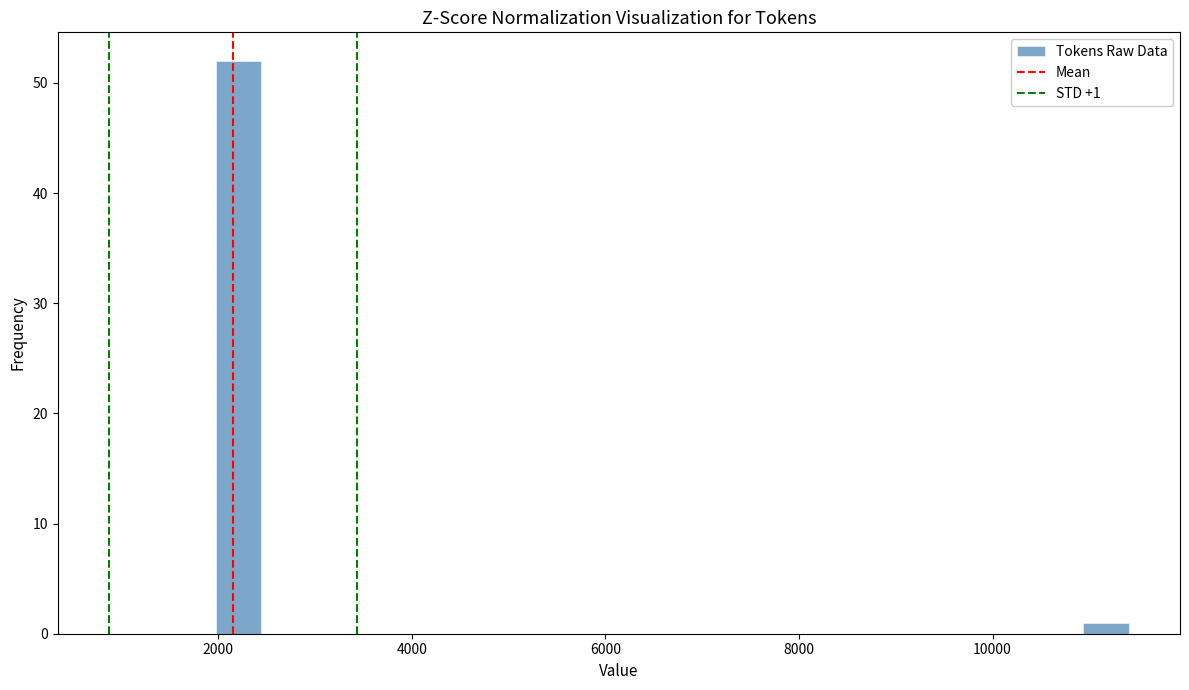

Around what value on the x-axis is the tallest bar? Give the approximate position of its centre, as read against the axis.

2200